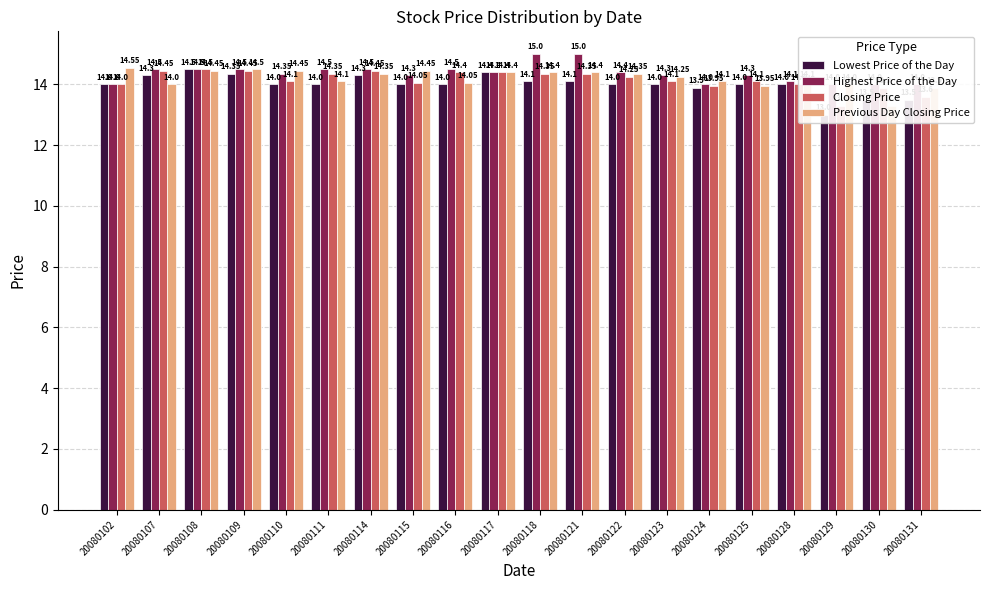

Rank the series by their maximum value, from highest to lowest.

Highest Price of the Day, Previous Day Closing Price, Lowest Price of the Day, Closing Price